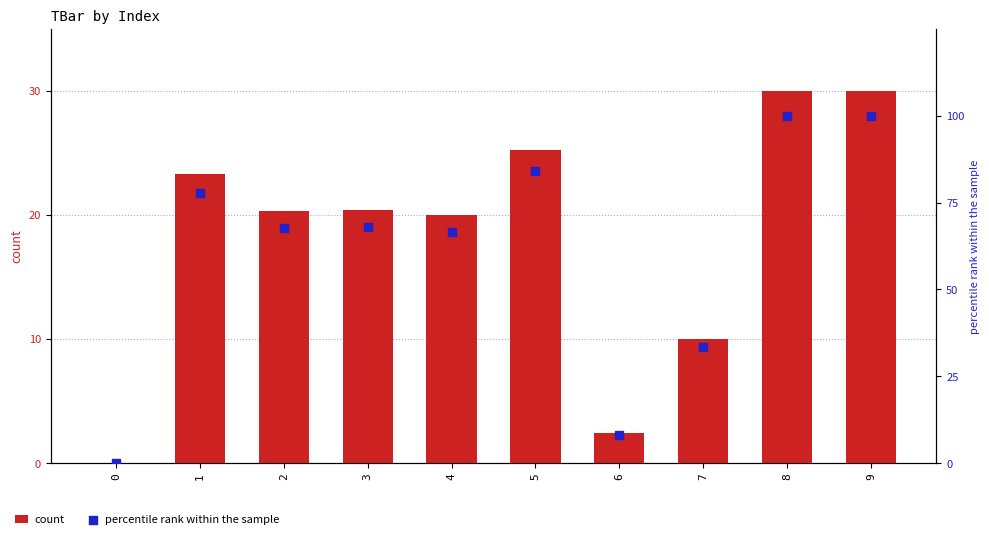

Which series has the largest Y range (max minus min)?

percentile rank within the sample